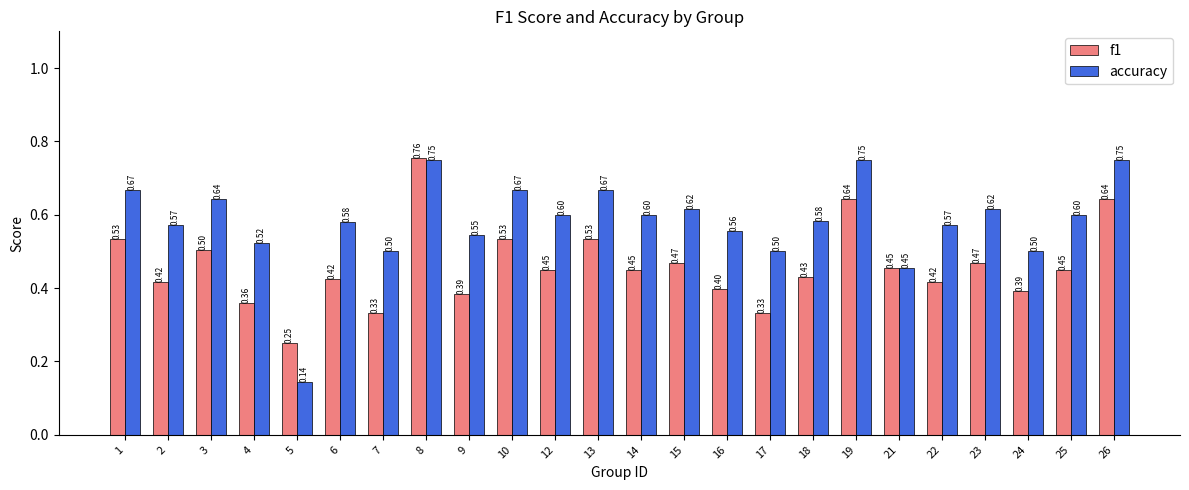

Between 8 and 26, which series saw the biggest shift?

f1